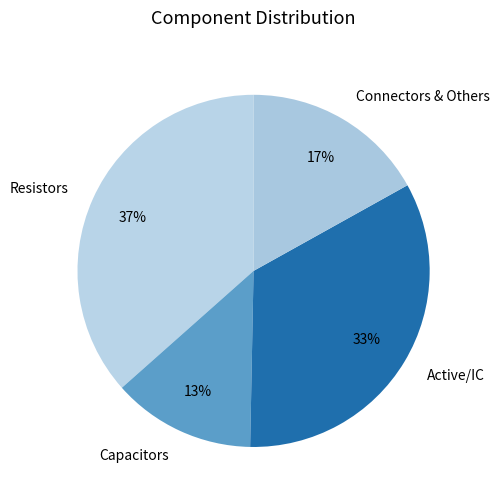

The Resistors slice represents 37% of the pie. True or false?

True